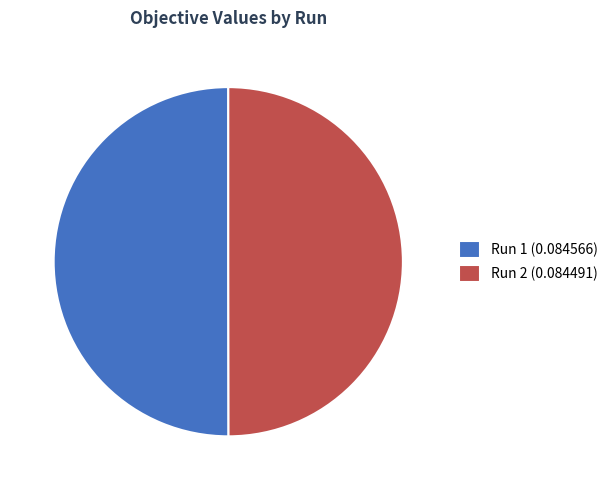

Do Run 2 (0.084491) and Run 1 (0.084566) together represent more than half of the pie?

Yes